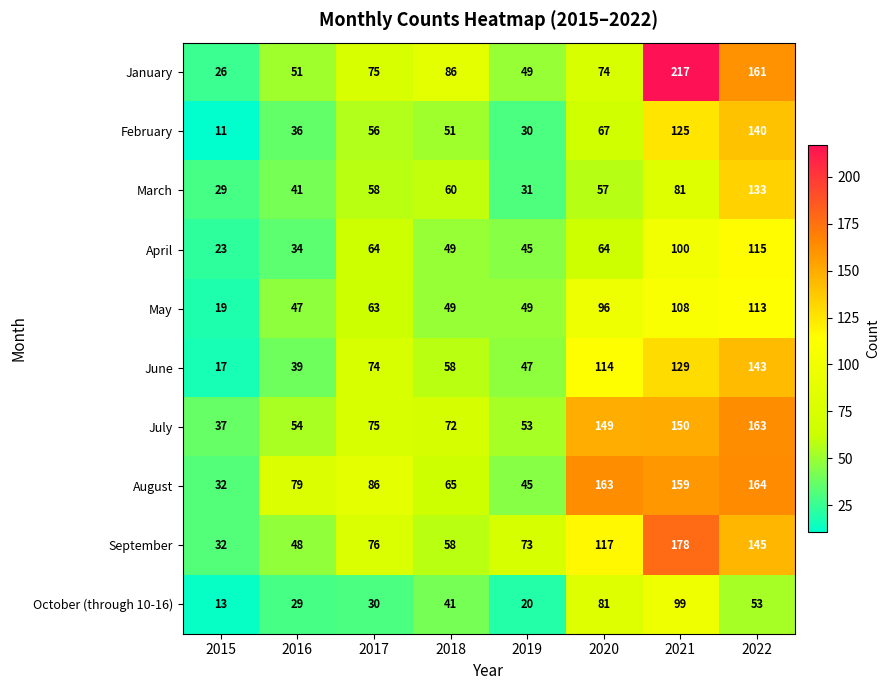

Between 2018 and 2020, which series saw the biggest shift?

August